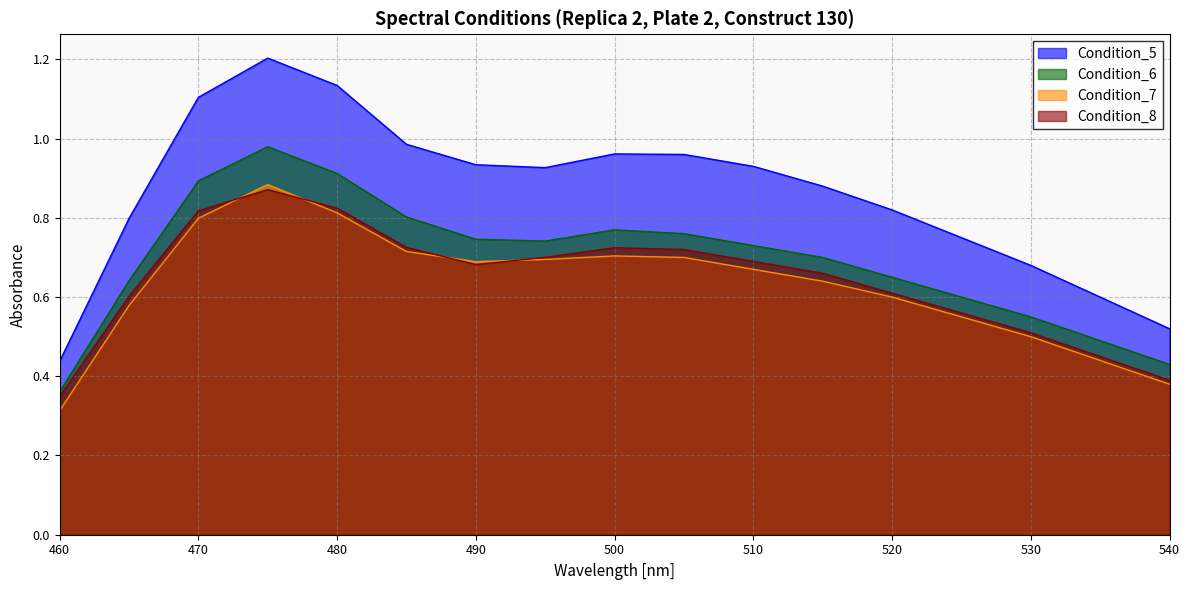

What is the difference between the maximum and minimum values in the Condition_5 series?

0.8